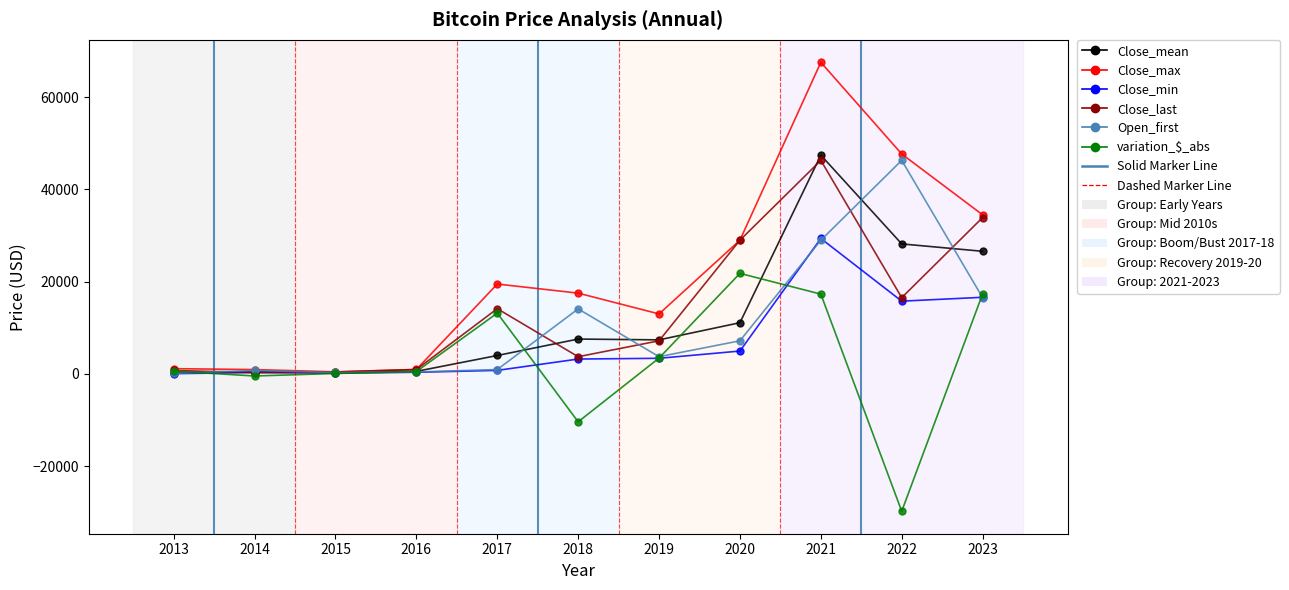

The value of Close_mean at 2017 is 4006.0. True or false?

True